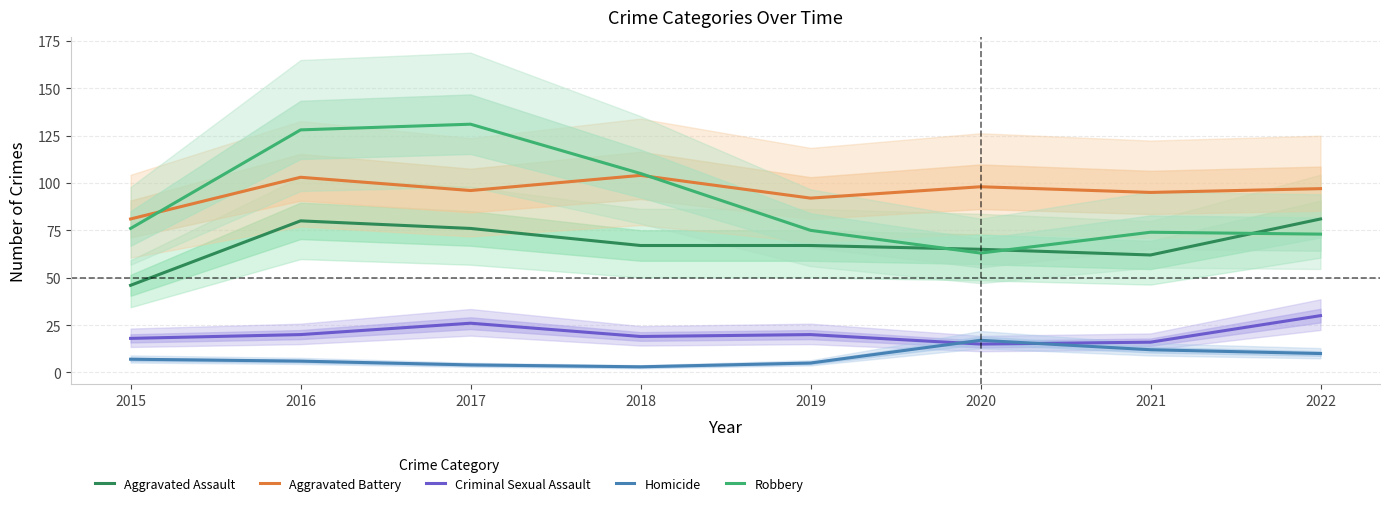

At which category is the sum across all series the highest?

2016